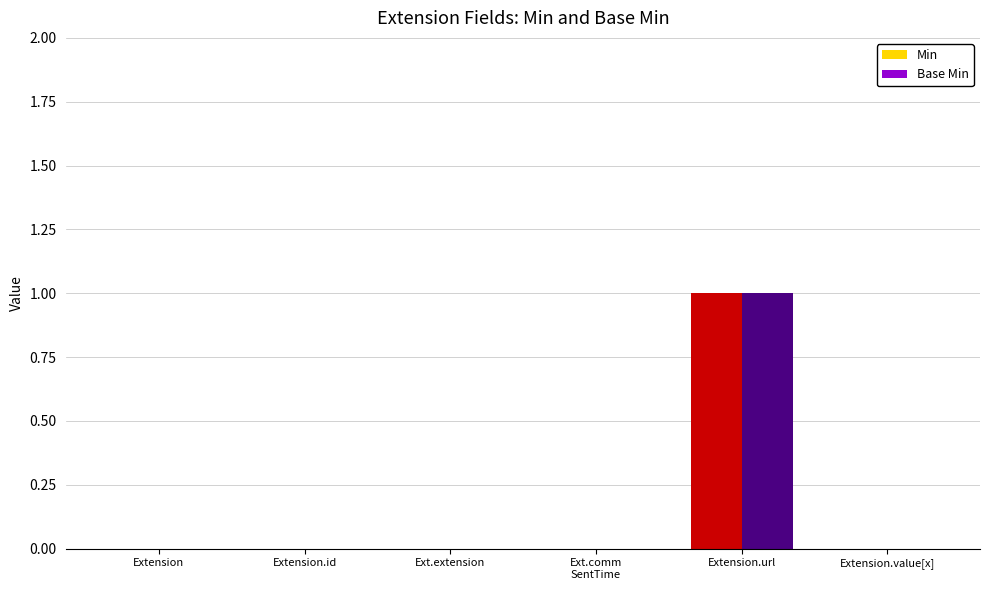

Which label corresponds to the largest value in the chart?

Extension.url